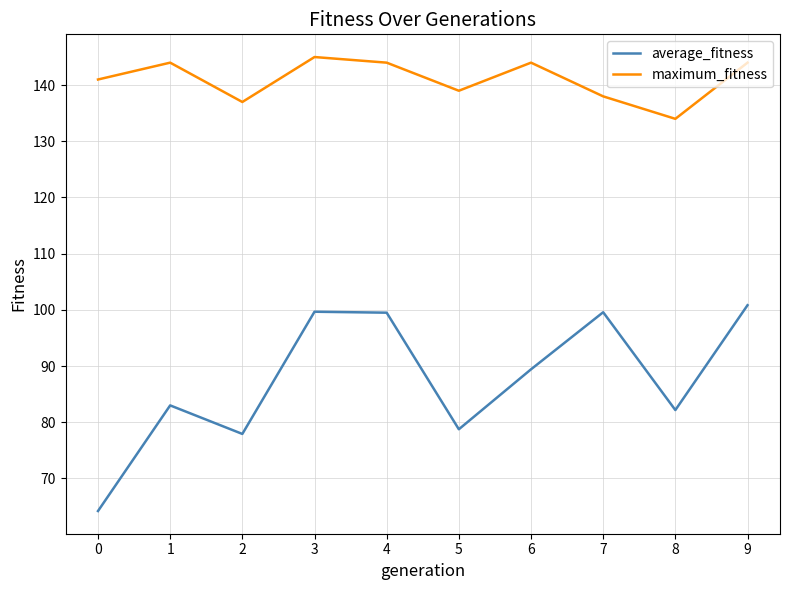

What is the difference between the highest and lowest values at 6?

54.6